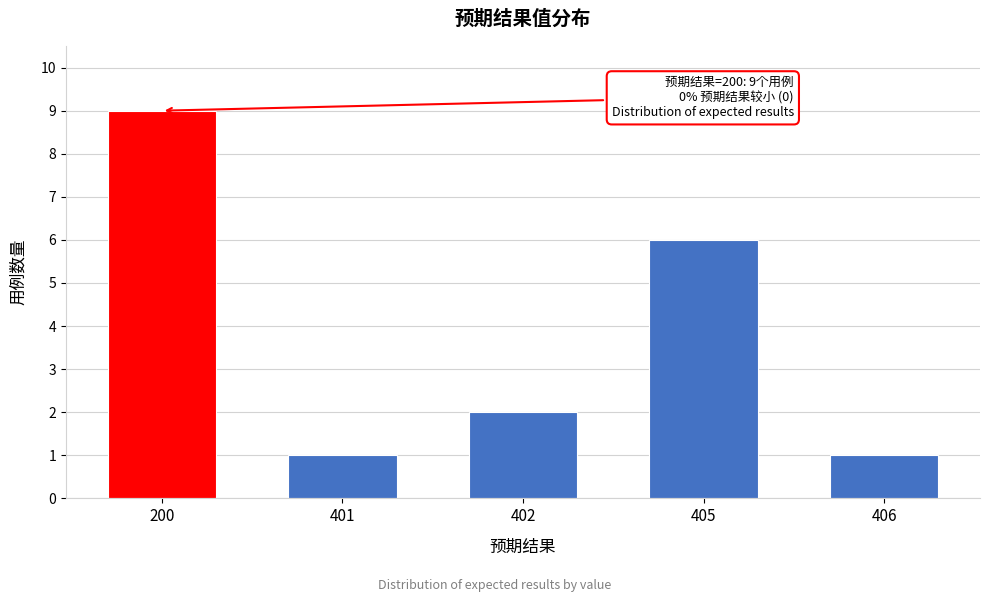

Reading left to right, list all the values displayed in this chart.

200=9	401=1	402=2	405=6	406=1